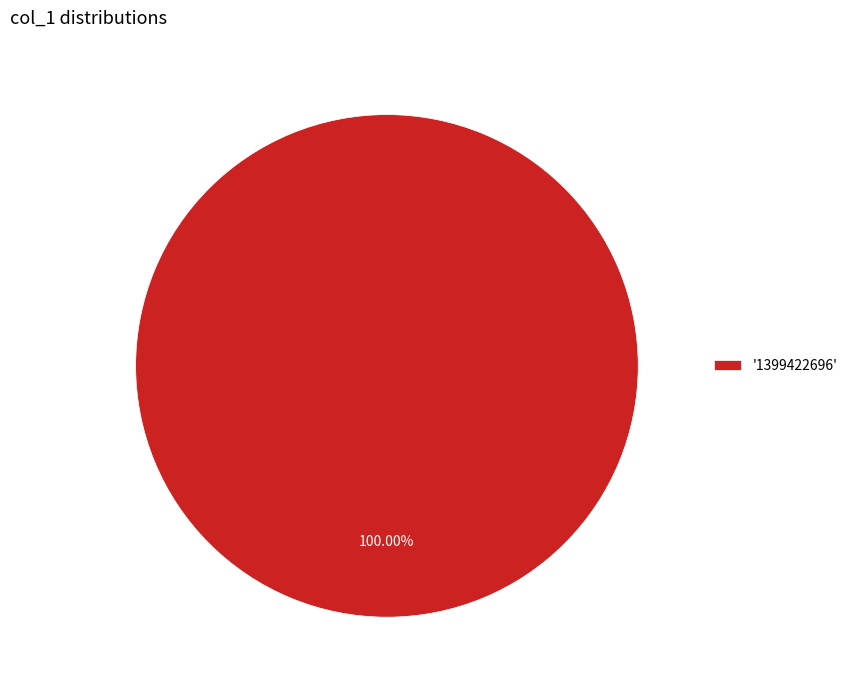

Which slice represents more than half of the pie?

'1399422696'